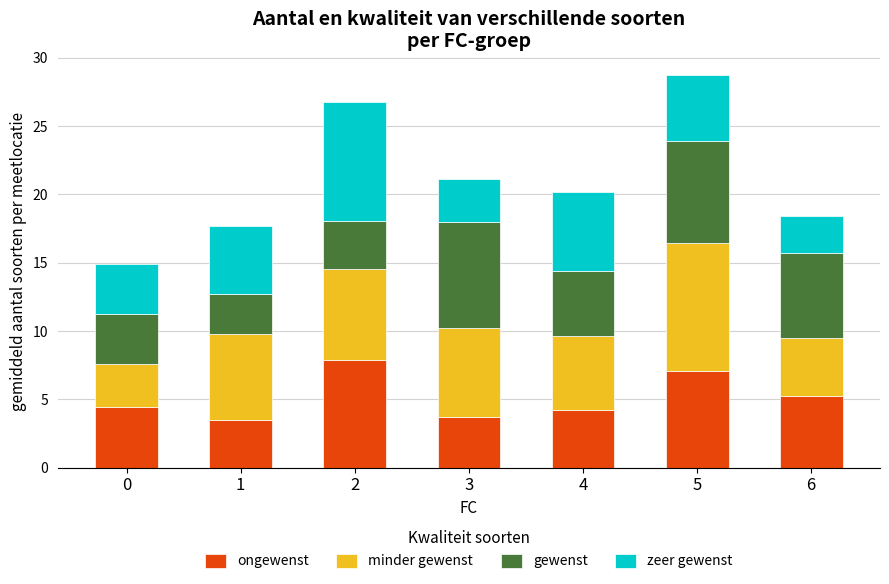

What is the total value across all series at 4?

20.2